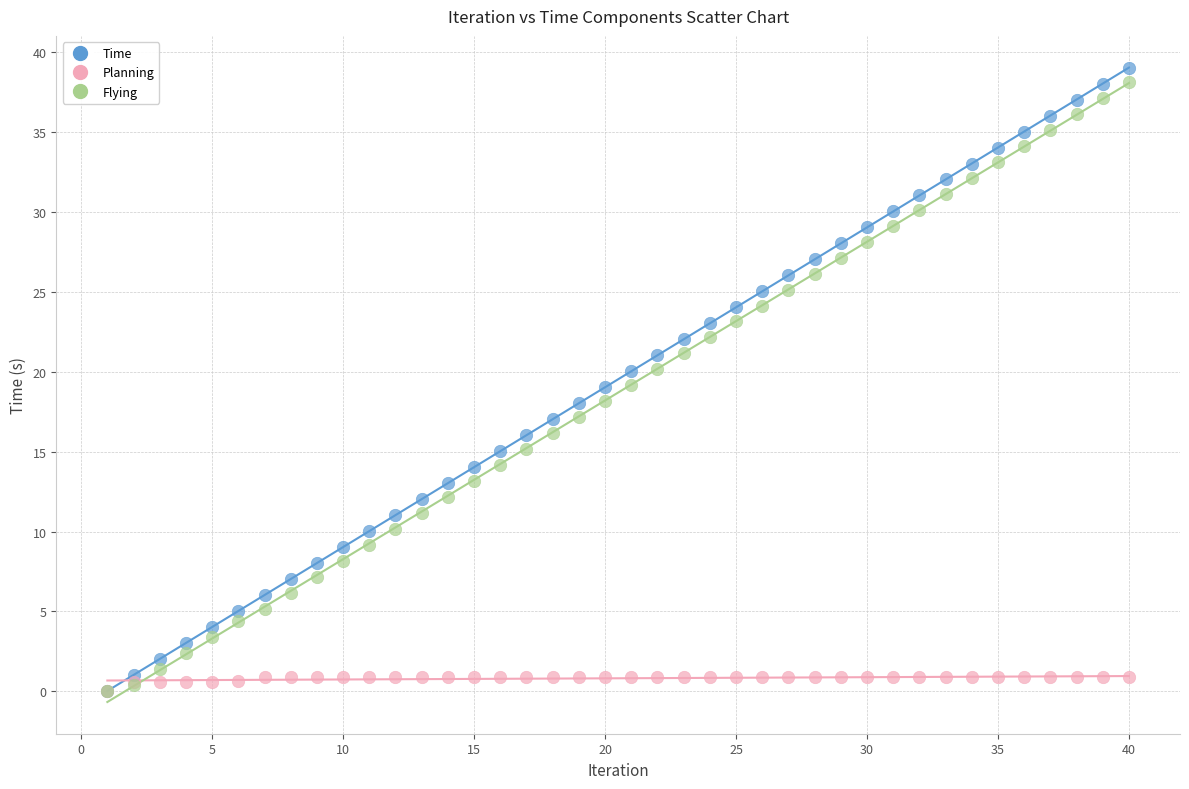

Which series reaches the maximum Y coordinate?

Time